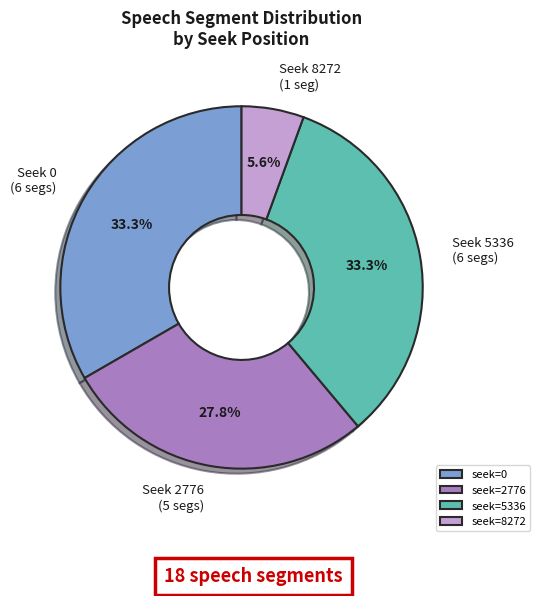

Does any single category account for the majority?

No